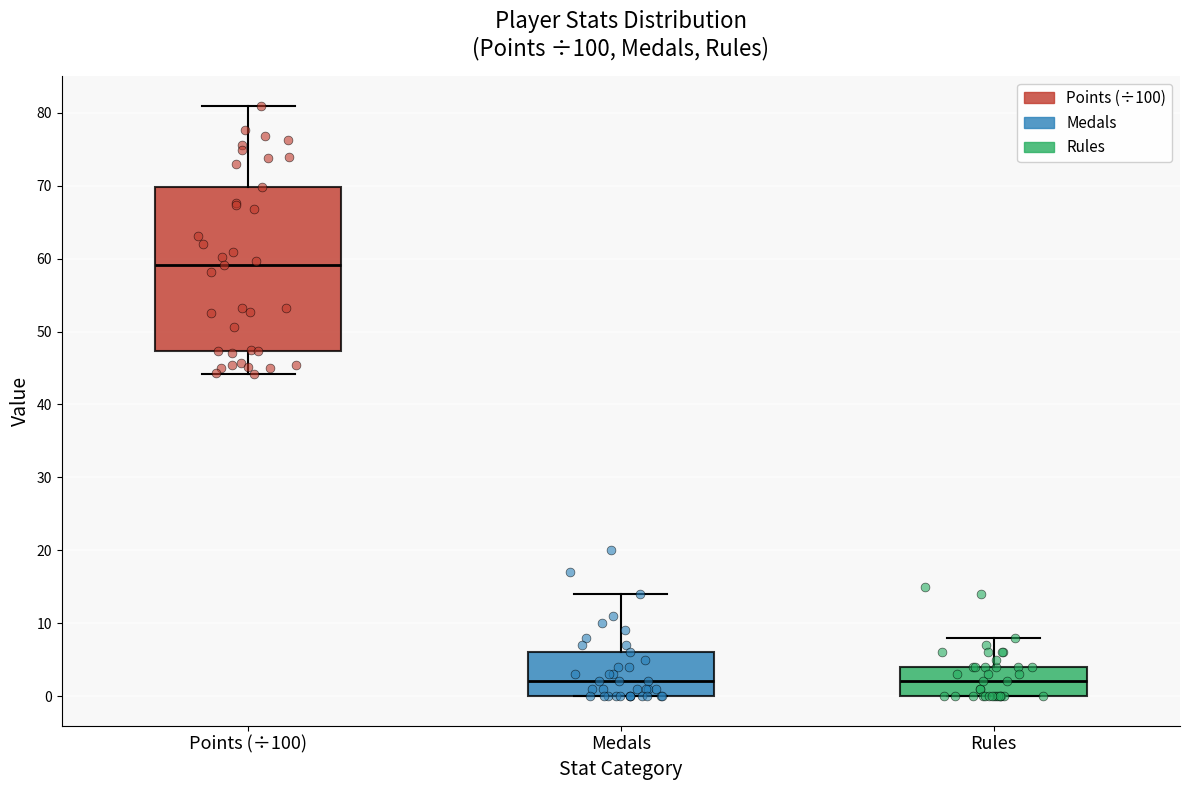

Which box's median line is the highest?

Points (÷100)